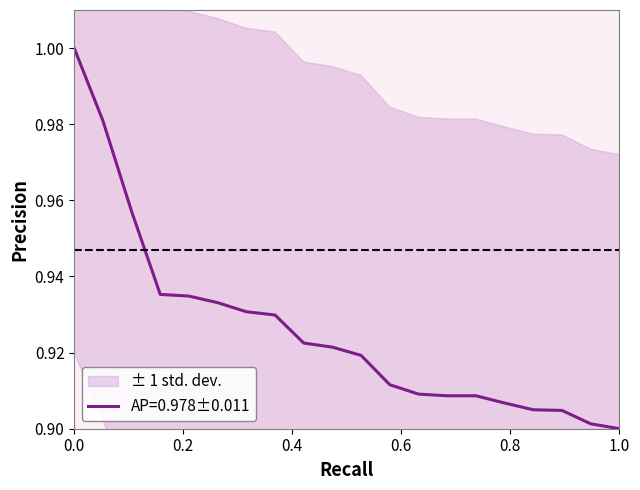

True or false: the data has more than 2 interior local peaks.

False